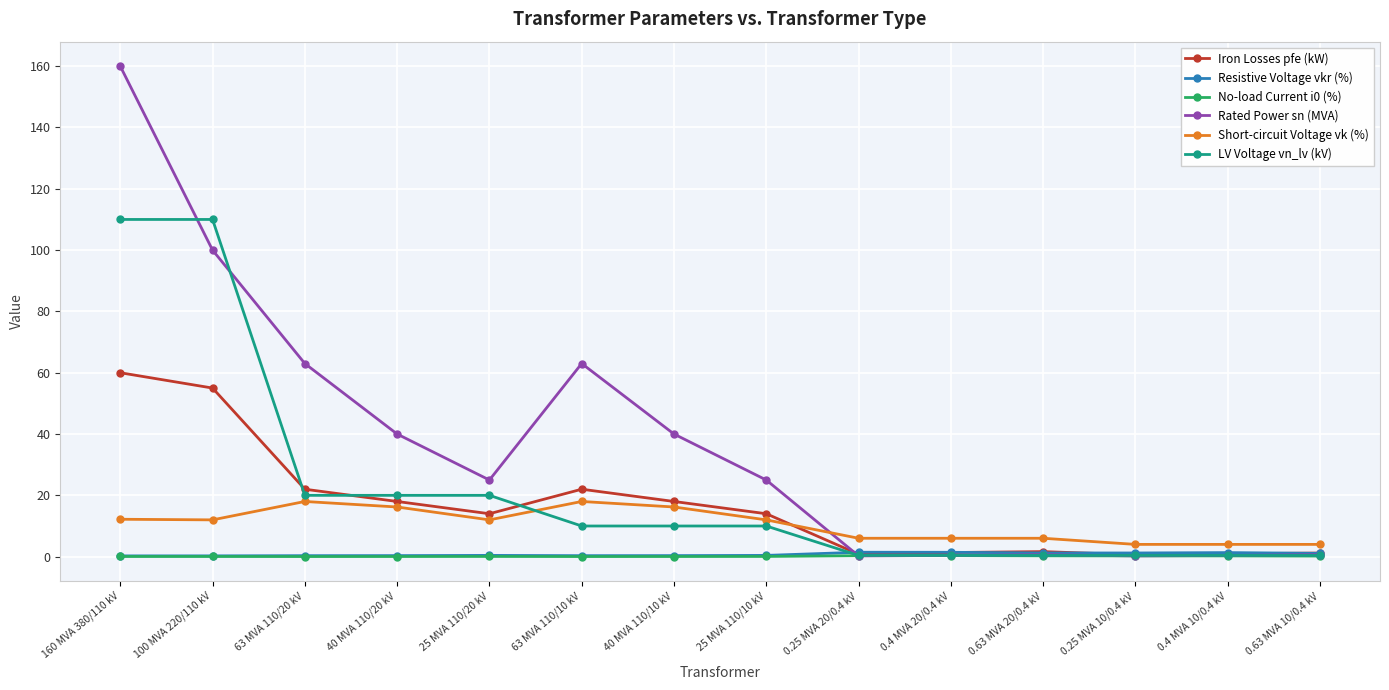

What is the label of the 10th point from the right?

25 MVA 110/20 kV